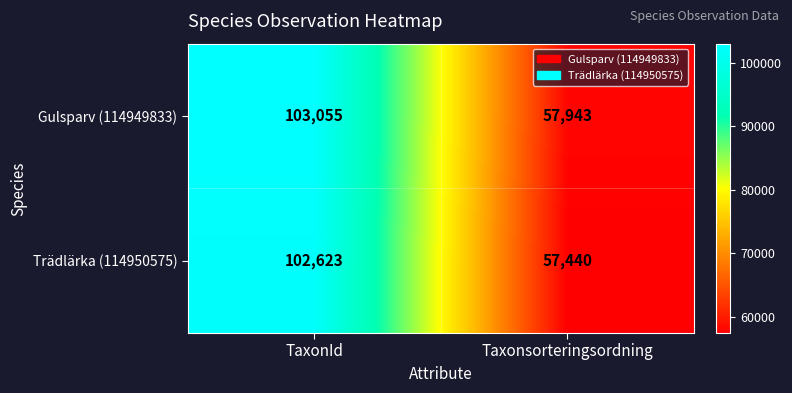

Which category has the highest value across all series?

TaxonId